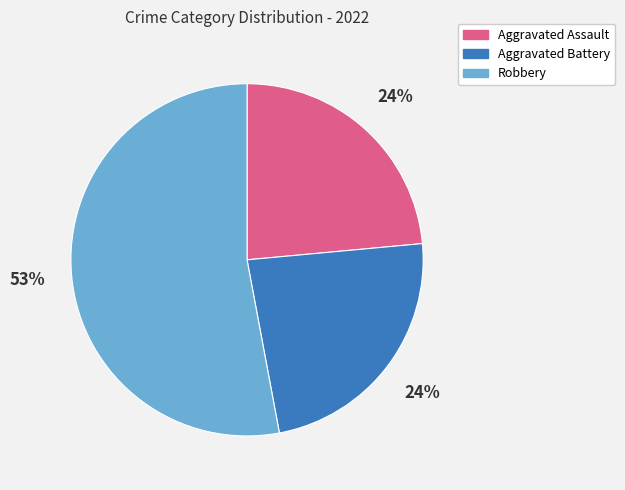

Is the sum of Robbery and Aggravated Battery greater than half?

Yes